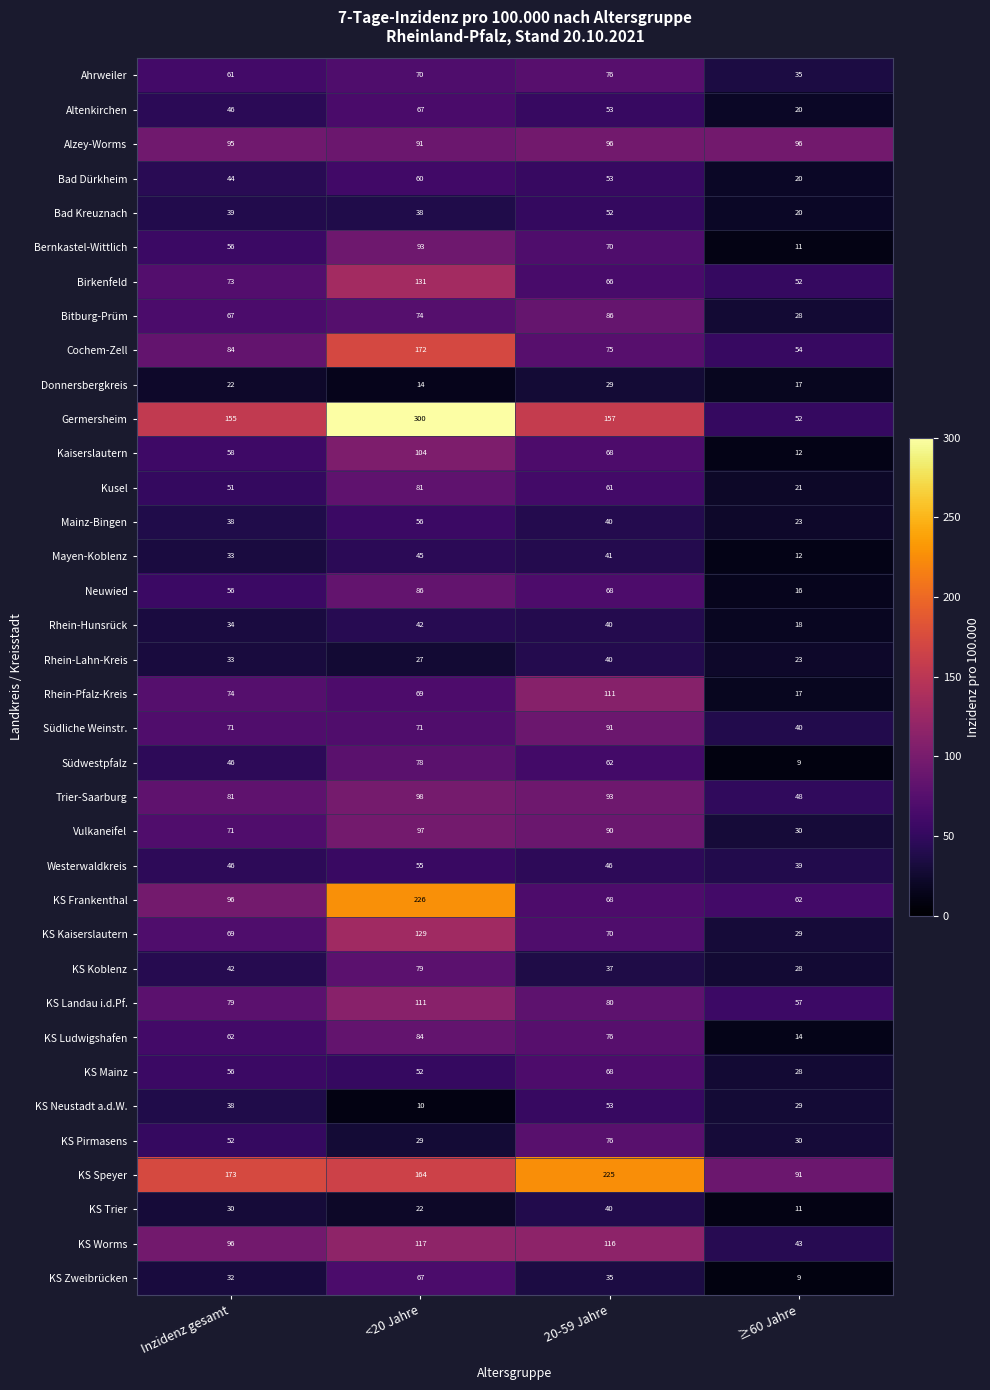

What is the spread (max minus min) of values at 20-59 Jahre?

196